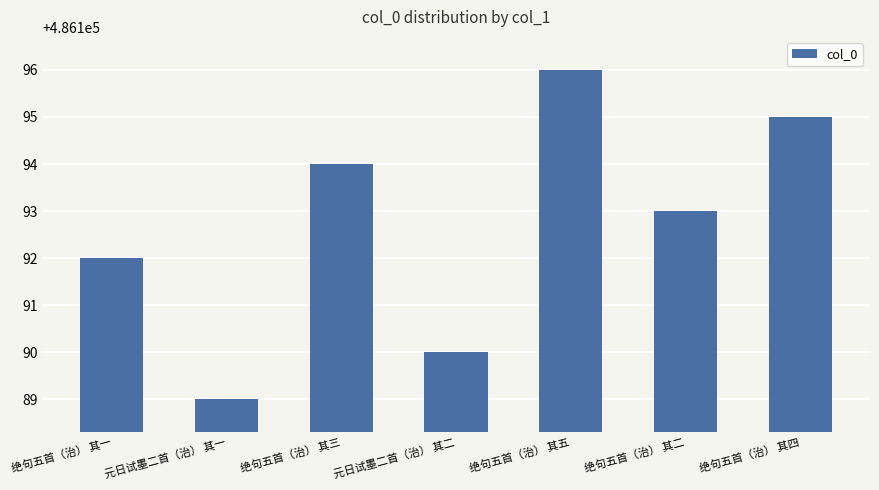

What is the sum of the values at 绝句五首（治） 其三 and 绝句五首（治） 其一?

972386